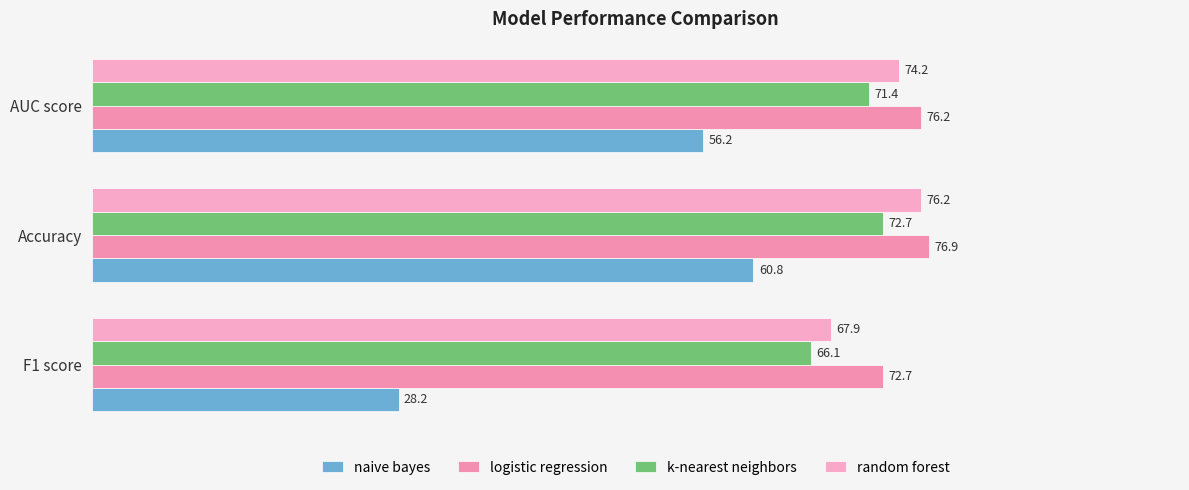

What is the value of the logistic regression bar at the 1st from the left?

72.7